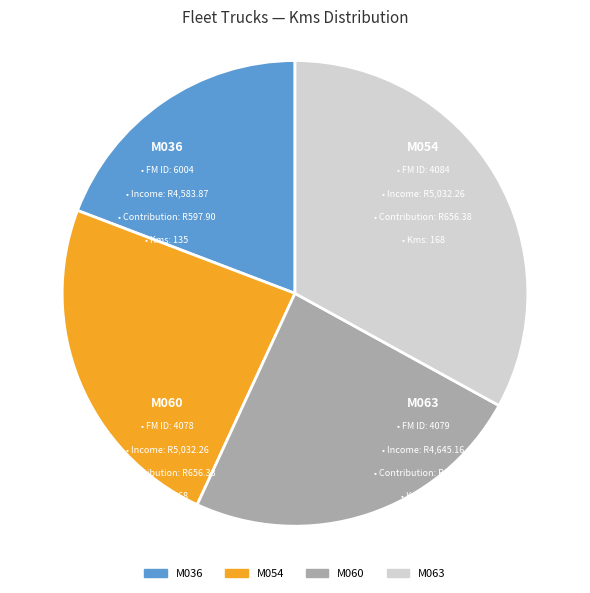

Between M063 and M060, which is larger?

M063